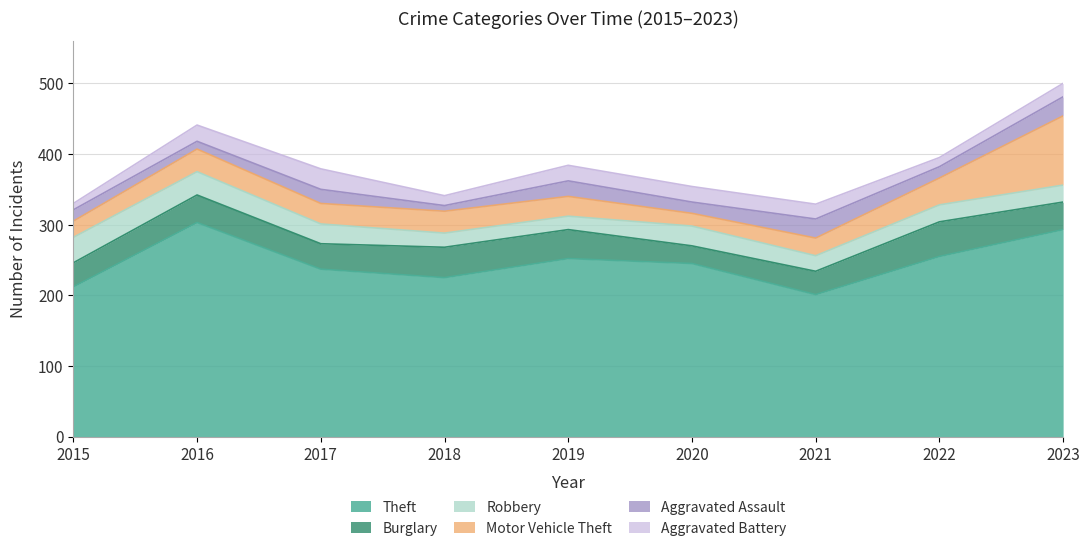

List the labels in order of Aggravated Assault value, smallest first.

2018, 2016, 2015, 2020, 2022, 2017, 2019, 2021, 2023